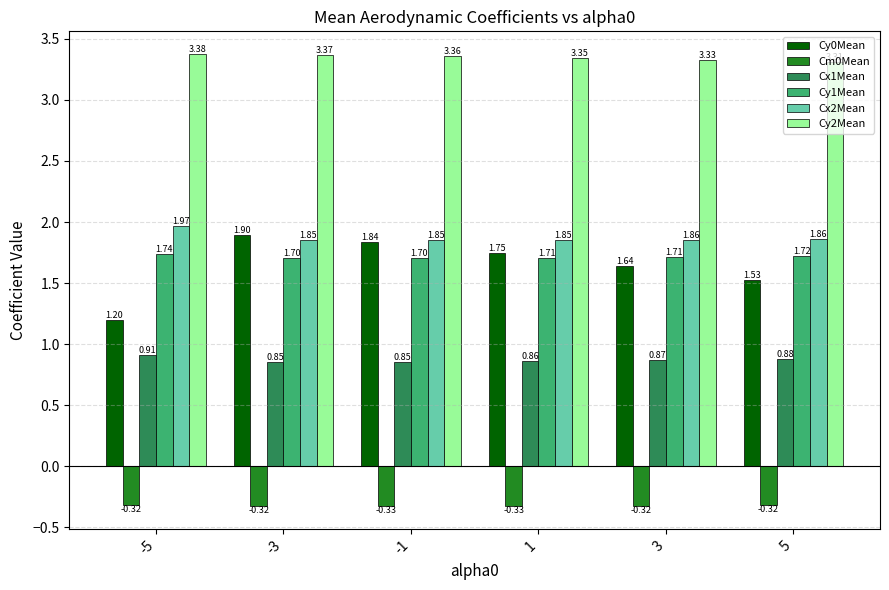

What is the sum of the Cx2Mean values at -5 and -3?

3.8